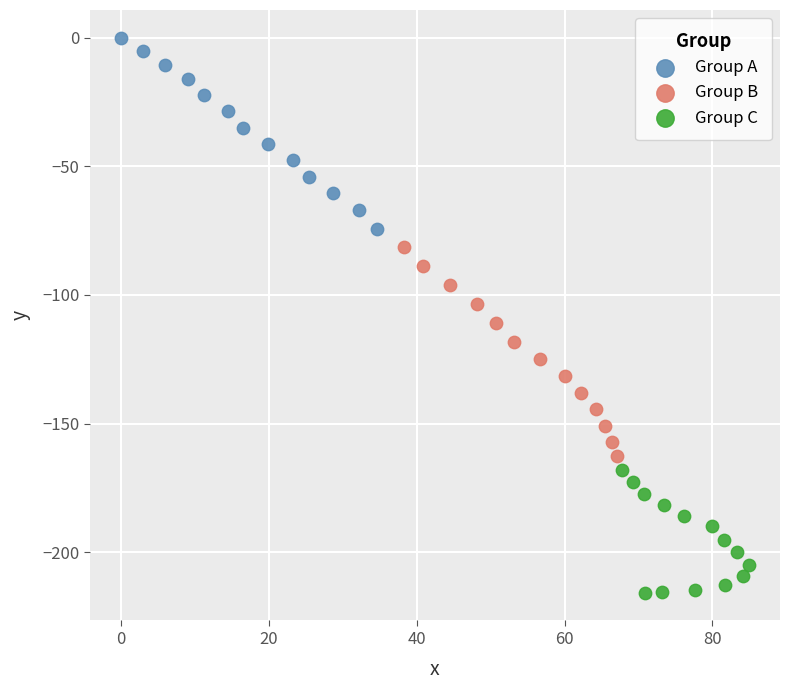

What are all the series names shown in the legend?

Group A, Group B, Group C